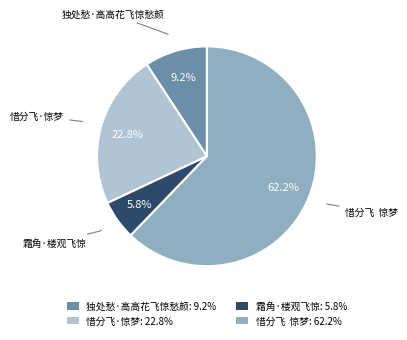

To the nearest percent, what percentage of the pie is 霜角·楼观飞惊?

6%